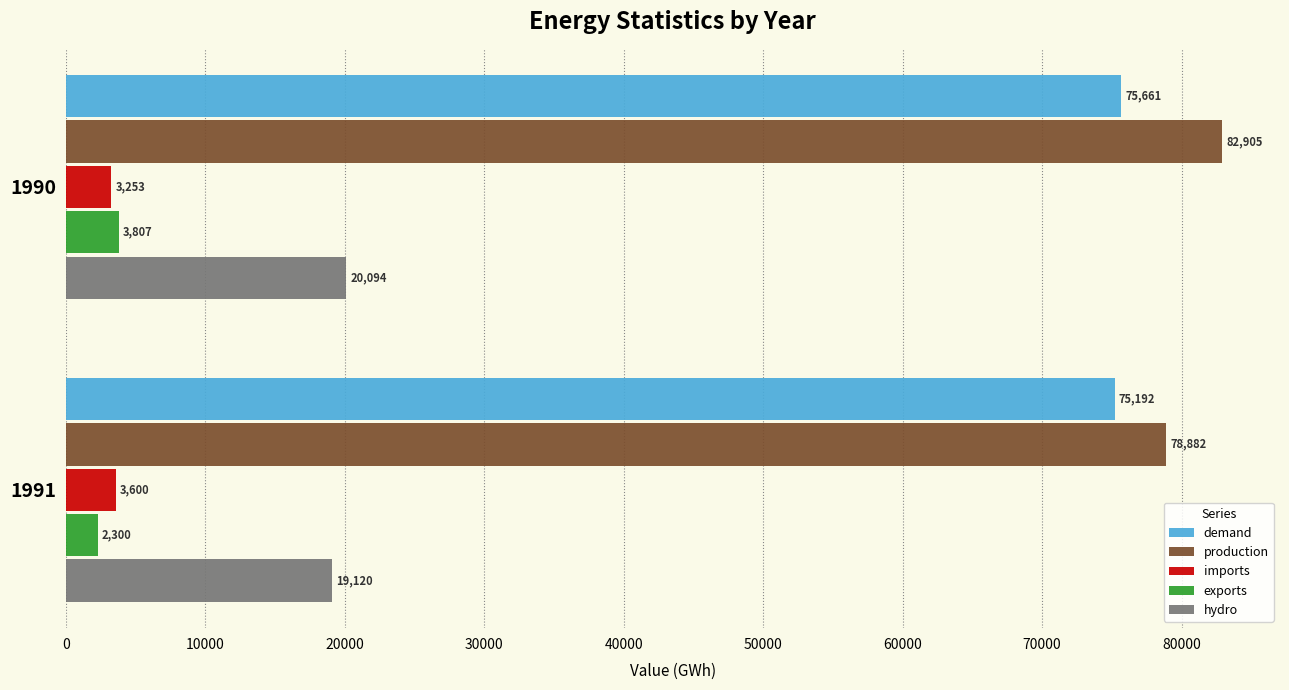

Which series has the largest range (max minus min)?

production